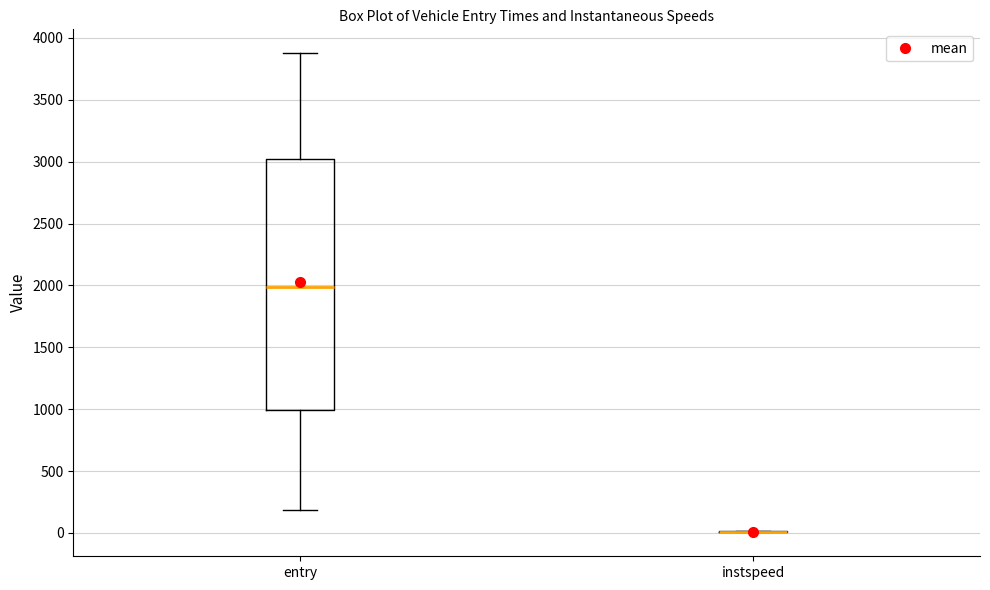

Reading left to right, transcribe this box plot: for each box, give where its median line is, the range the box spans, and where its two whiskers end, as read against the y-axis. The values are not printed on the chart, so give them approximately, as read against the axis.

entry: median 2000, box 1000 to 3000, whiskers 200 to 3900
instspeed: box collapsed to a line at 0, whiskers 0 to 0